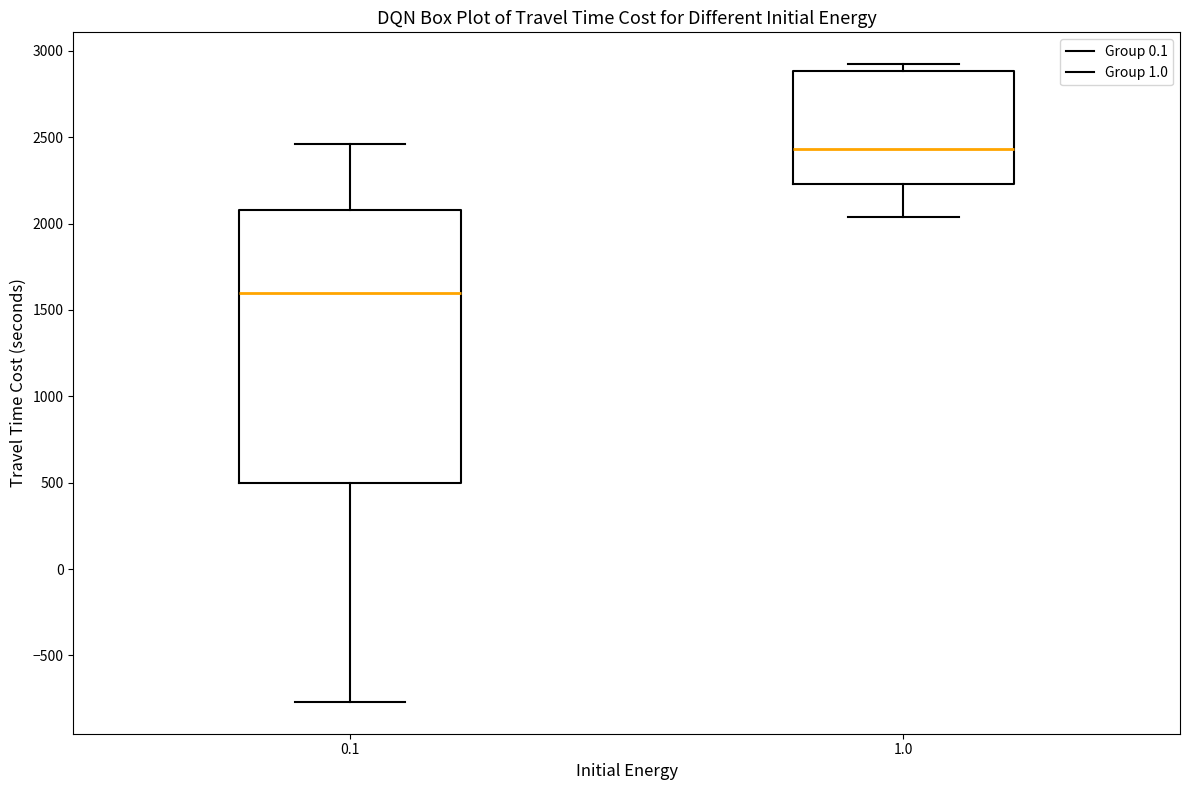

Comparing the boxes themselves (not the whiskers), which one is the tallest?

0.1